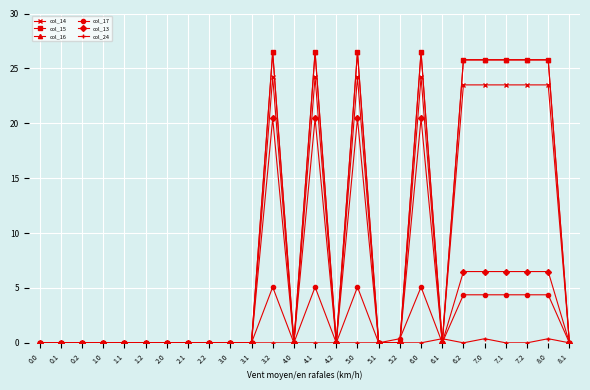

Reading right to left, extract all data points from this chart.

col_14: 8.1=0.0	8.0=23.5	7.2=23.5	7.1=23.5	7.0=23.5	6.2=23.5	6.1=0.0	6.0=24.2	5.2=0.0	5.1=0.0	5.0=24.2	4.2=0.0	4.1=24.2	4.0=0.0	3.2=24.2	3.1=0.0	3.0=0.0	2.2=0.0	2.1=0.0	2.0=0.0	1.2=0.0	1.1=0.0	1.0=0.0	0.2=0.0	0.1=0.0	0.0=0.0
col_15: 8.1=0.0	8.0=25.8	7.2=25.8	7.1=25.8	7.0=25.8	6.2=25.8	6.1=0.0	6.0=26.5	5.2=0.0	5.1=0.0	5.0=26.5	4.2=0.0	4.1=26.5	4.0=0.0	3.2=26.5	3.1=0.0	3.0=0.0	2.2=0.0	2.1=0.0	2.0=0.0	1.2=0.0	1.1=0.0	1.0=0.0	0.2=0.0	0.1=0.0	0.0=0.0
col_16: 8.1=0.0	8.0=25.8	7.2=25.8	7.1=25.8	7.0=25.8	6.2=25.8	6.1=0.0	6.0=26.5	5.2=0.0	5.1=0.0	5.0=26.5	4.2=0.0	4.1=26.5	4.0=0.0	3.2=26.5	3.1=0.0	3.0=0.0	2.2=0.0	2.1=0.0	2.0=0.0	1.2=0.0	1.1=0.0	1.0=0.0	0.2=0.0	0.1=0.0	0.0=0.0
col_17: 8.1=0.0	8.0=4.4	7.2=4.4	7.1=4.4	7.0=4.4	6.2=4.4	6.1=0.0	6.0=5.1	5.2=0.4	5.1=0.0	5.0=5.1	4.2=0.0	4.1=5.1	4.0=0.0	3.2=5.1	3.1=0.0	3.0=0.0	2.2=0.0	2.1=0.0	2.0=0.0	1.2=0.0	1.1=0.0	1.0=0.0	0.2=0.0	0.1=0.0	0.0=0.0
col_13: 8.1=0.0	8.0=6.5	7.2=6.5	7.1=6.5	7.0=6.5	6.2=6.5	6.1=0.0	6.0=20.4	5.2=0.0	5.1=0.0	5.0=20.4	4.2=0.0	4.1=20.4	4.0=0.0	3.2=20.4	3.1=0.0	3.0=0.0	2.2=0.0	2.1=0.0	2.0=0.0	1.2=0.0	1.1=0.0	1.0=0.0	0.2=0.0	0.1=0.0	0.0=0.0
col_24: 8.1=0.0	8.0=0.4	7.2=0.0	7.1=0.0	7.0=0.4	6.2=0.0	6.1=0.4	6.0=0.0	5.2=0.0	5.1=0.0	5.0=0.0	4.2=0.0	4.1=0.0	4.0=0.0	3.2=0.0	3.1=0.0	3.0=0.0	2.2=0.0	2.1=0.0	2.0=0.0	1.2=0.0	1.1=0.0	1.0=0.0	0.2=0.0	0.1=0.0	0.0=0.0